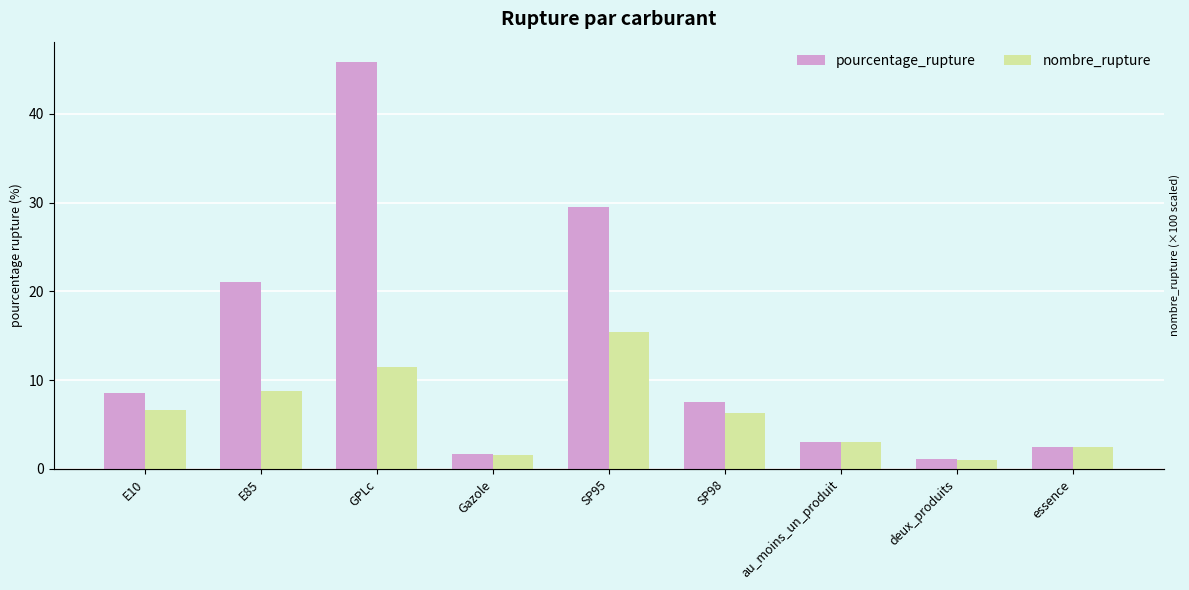

Which has a higher value, E10 or Gazole?

E10